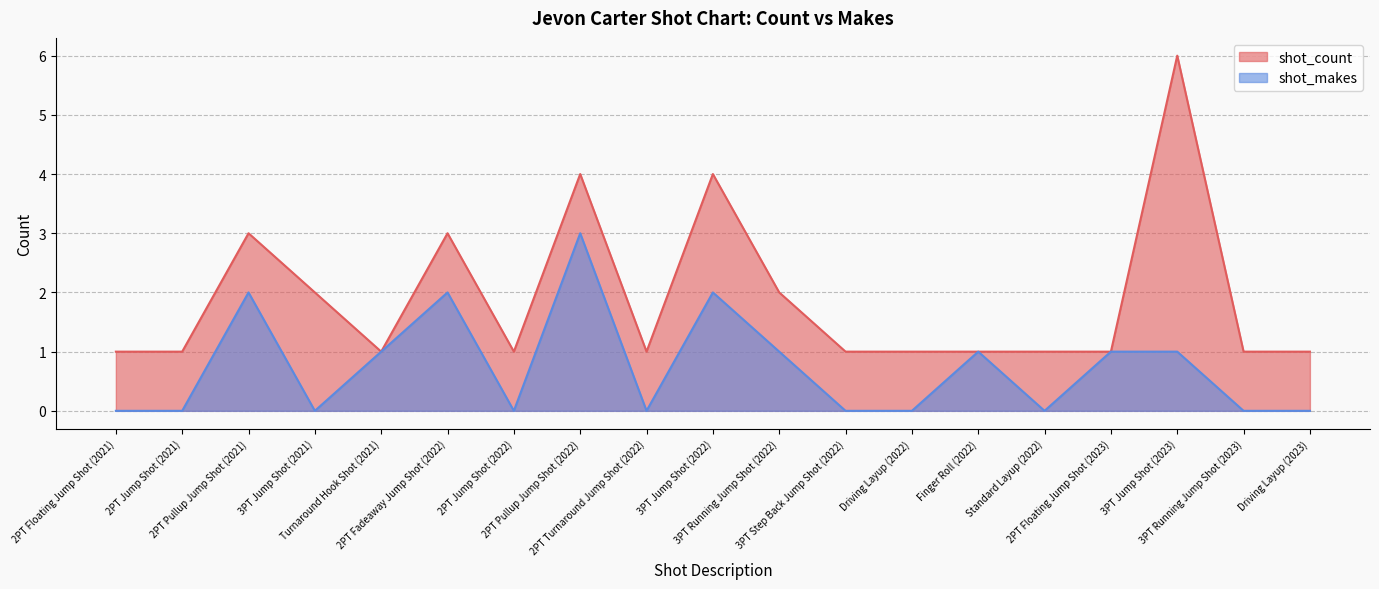

Rank the series at 3PT Running Jump Shot (2022) from lowest to highest value.

shot_makes, shot_count